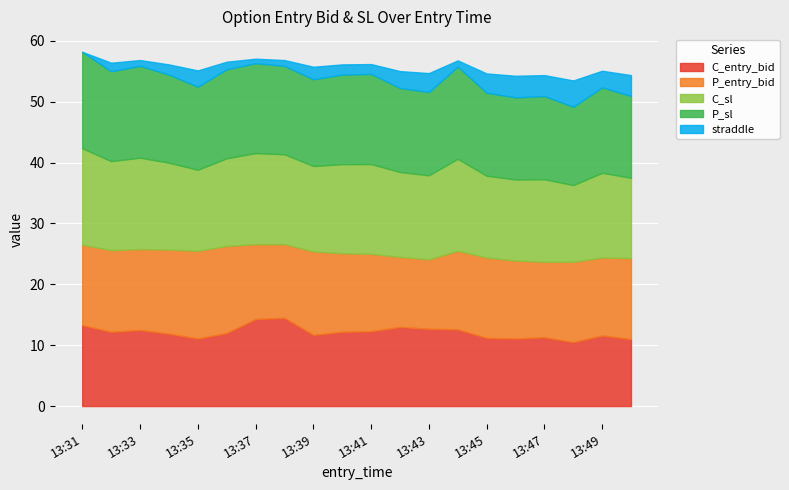

What is the minimum value for C_entry_bid?

10.5